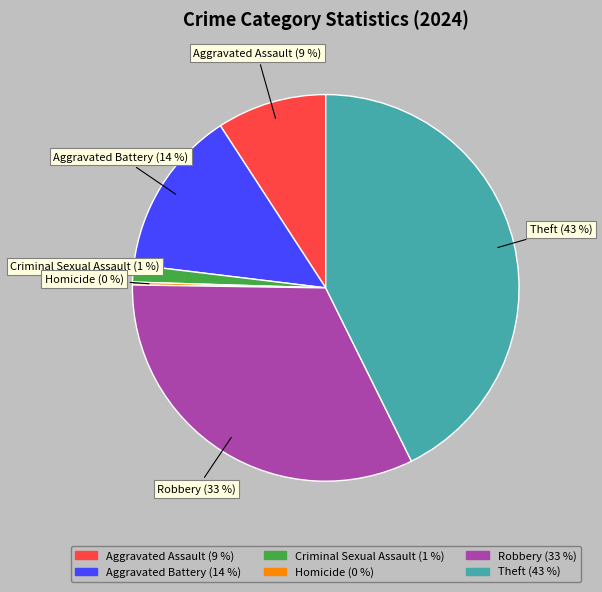

True or false: Robbery accounts for 18% of the total.

False